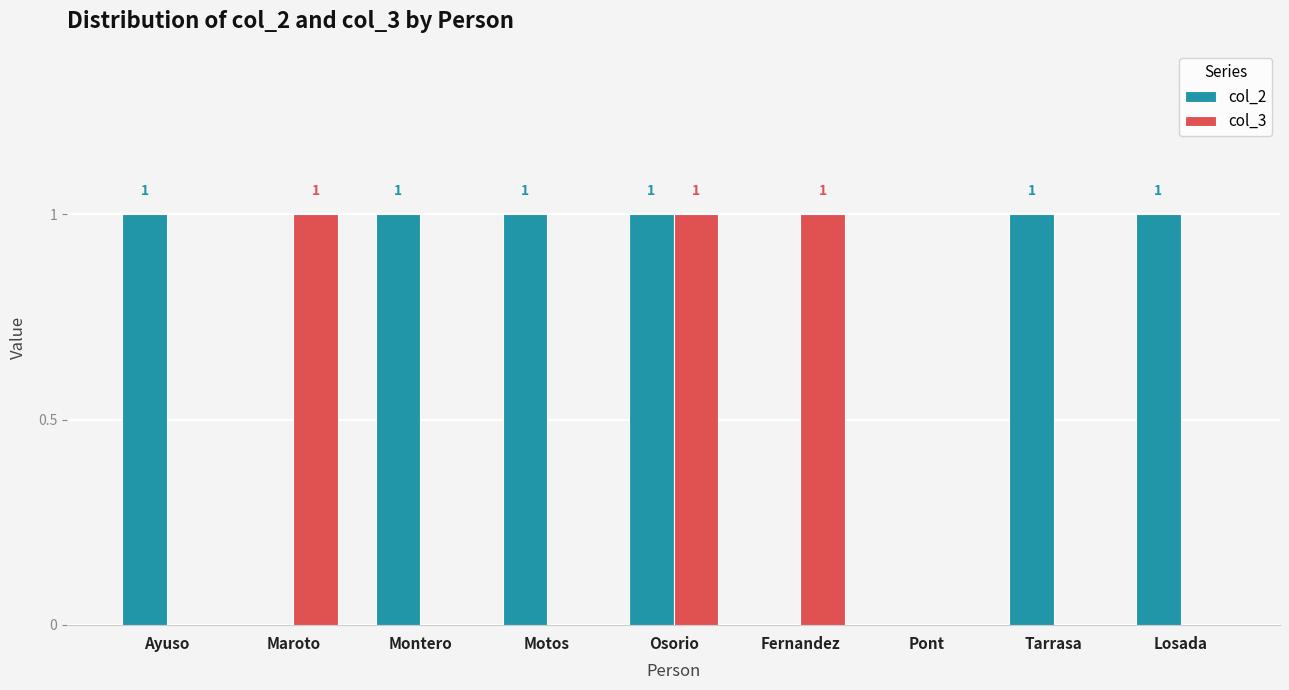

How many groups of bars are there?

9